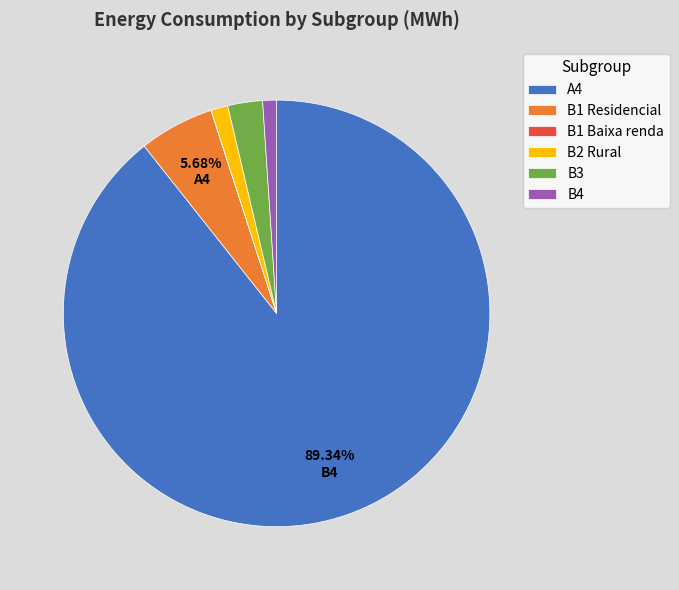

Which has a higher value, B3 or B4?

B3